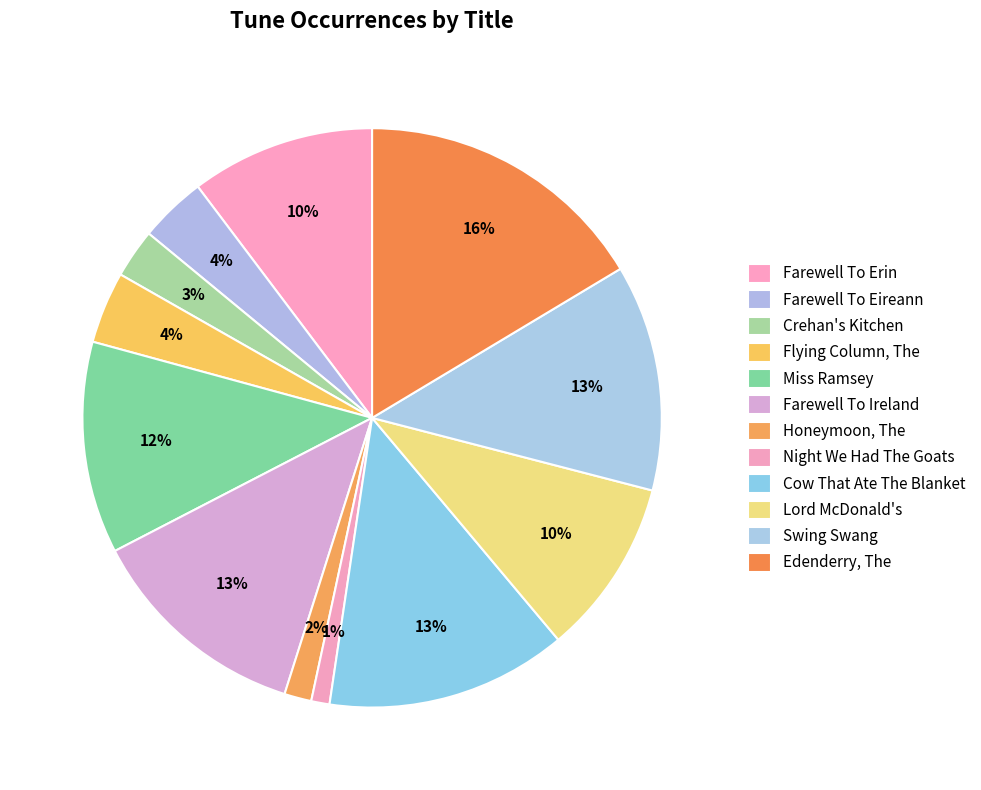

Count the number of slices in the pie.

12